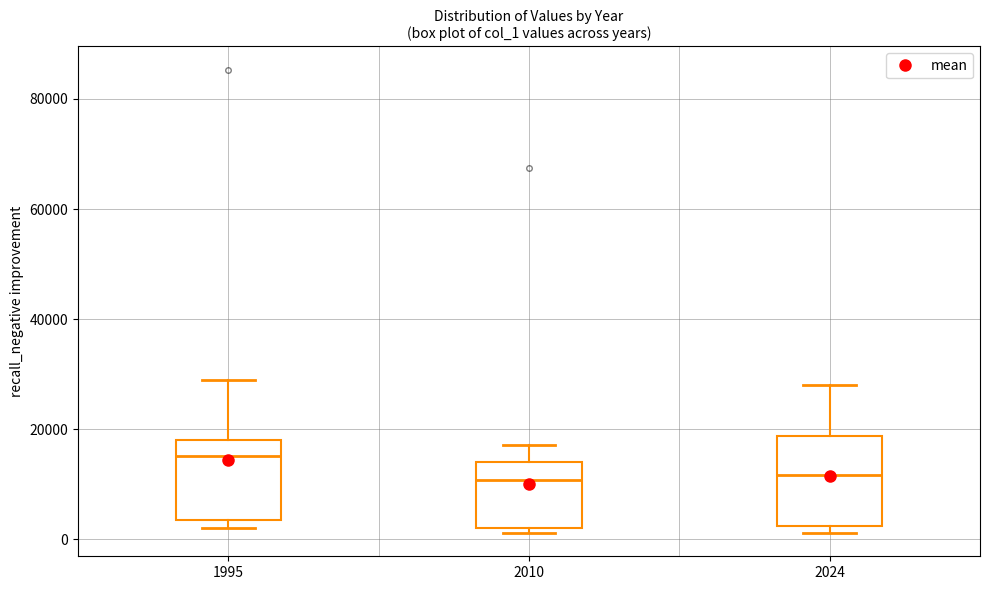

Where is the lower edge of the box at x = 1995 on the y-axis? The values are not printed on the chart, so give them approximately, as read against the axis.

4000